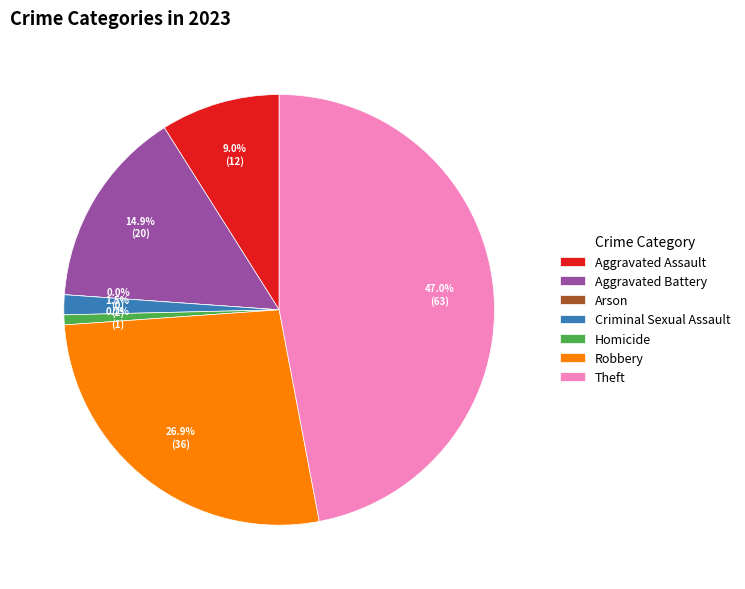

Does Homicide represent more than half of the total?

No